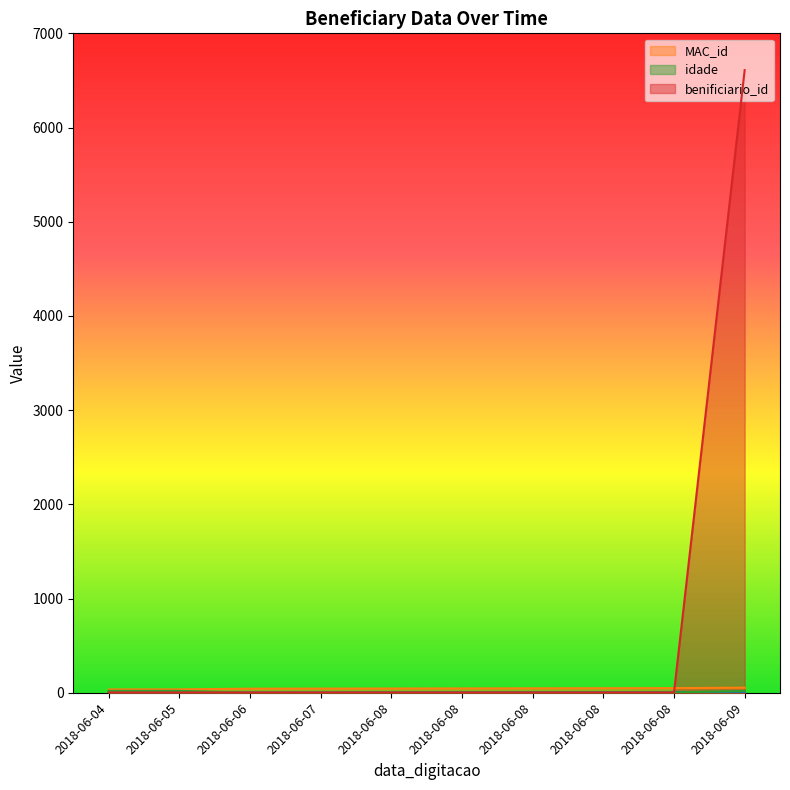

True or false: idade has more than 2 interior local peaks.

False